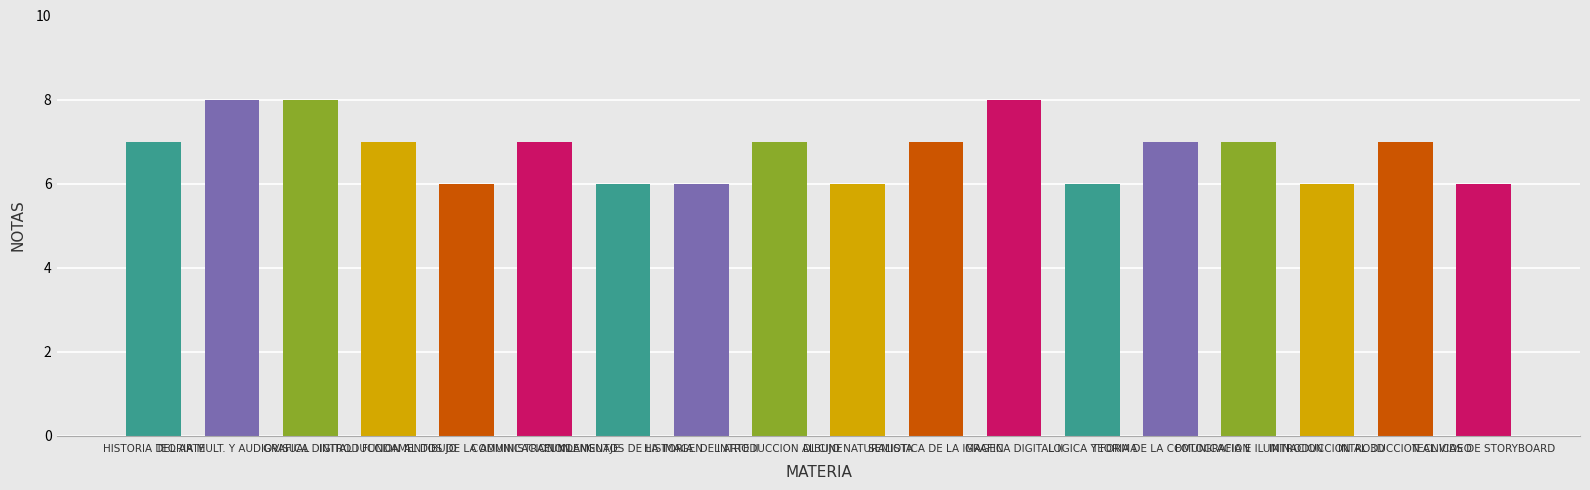

What is the average value?

7